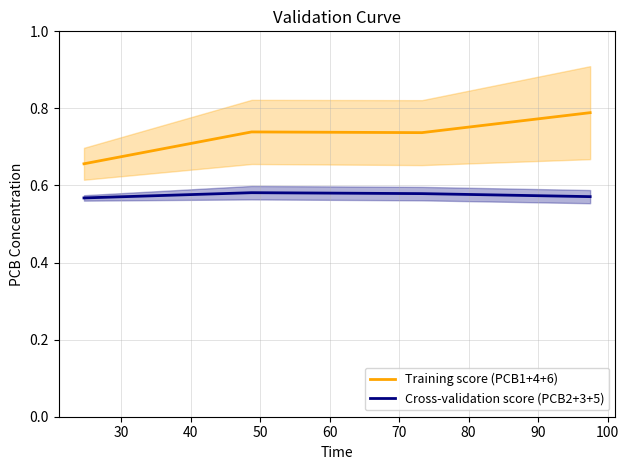

True or false: Cross-validation score (PCB2+3+5) and Training score (PCB1+4+6) cross at least once.

False